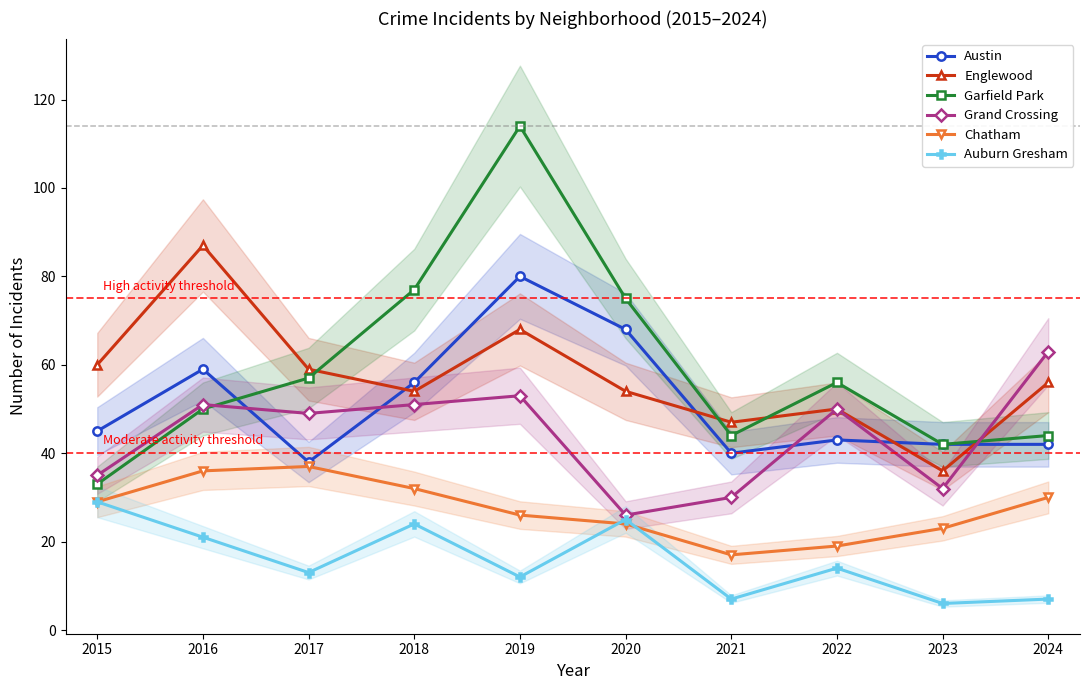

What is the difference between the highest and lowest values at 2021?

40